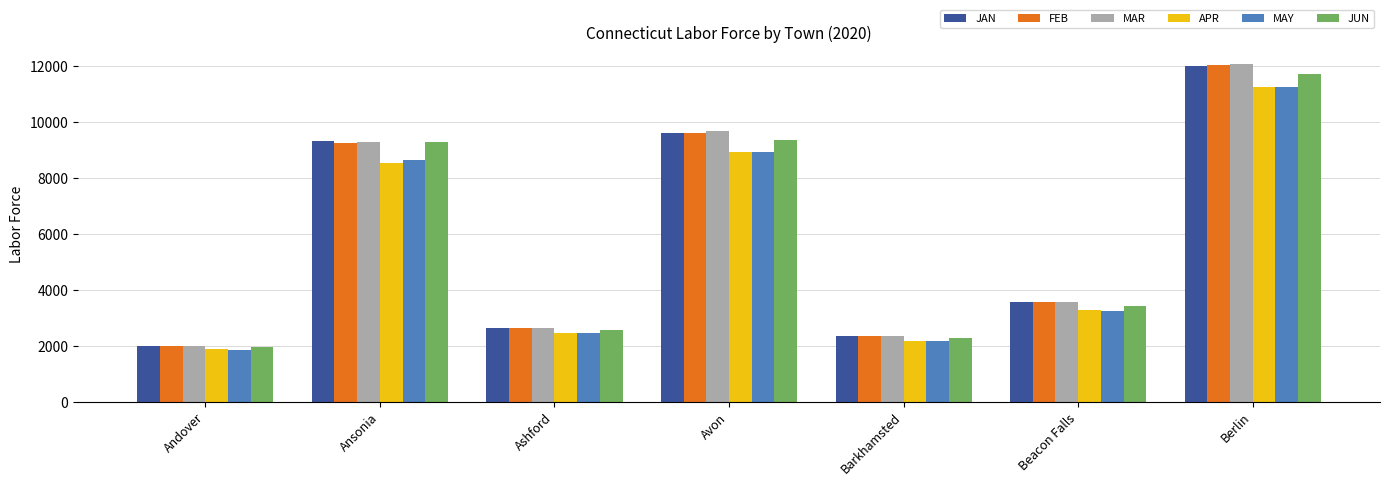

Reading left to right, list all the values displayed in this chart.

JAN: 1989	9314	2630	9598	2359	3573	12005
FEB: 1993	9258	2636	9609	2359	3553	12034
MAR: 1994	9289	2640	9654	2357	3567	12078
APR: 1867	8539	2472	8925	2185	3275	11247
MAY: 1864	8630	2458	8937	2180	3250	11227
JUN: 1951	9271	2553	9335	2275	3423	11710